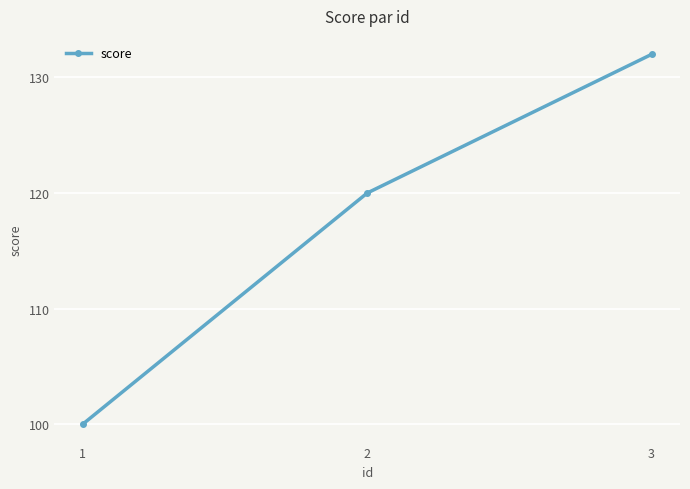

Which category has the lowest value across all series?

1